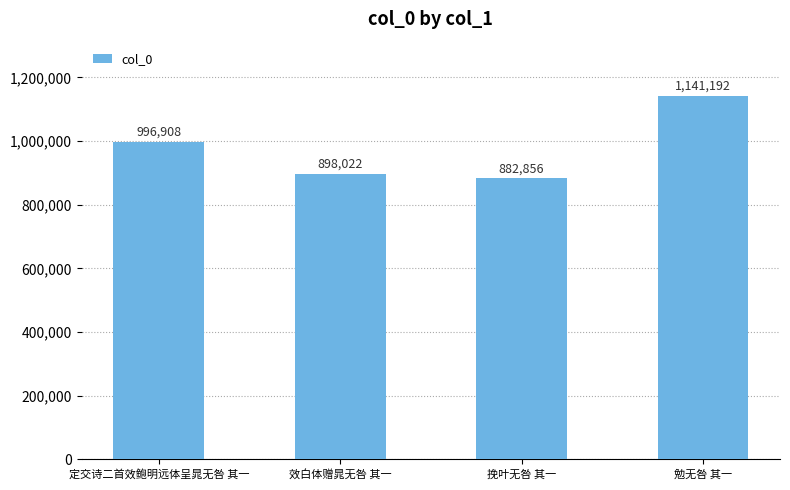

Is it true that the value at 效白体赠晁无咎 其一 is 898022?

True